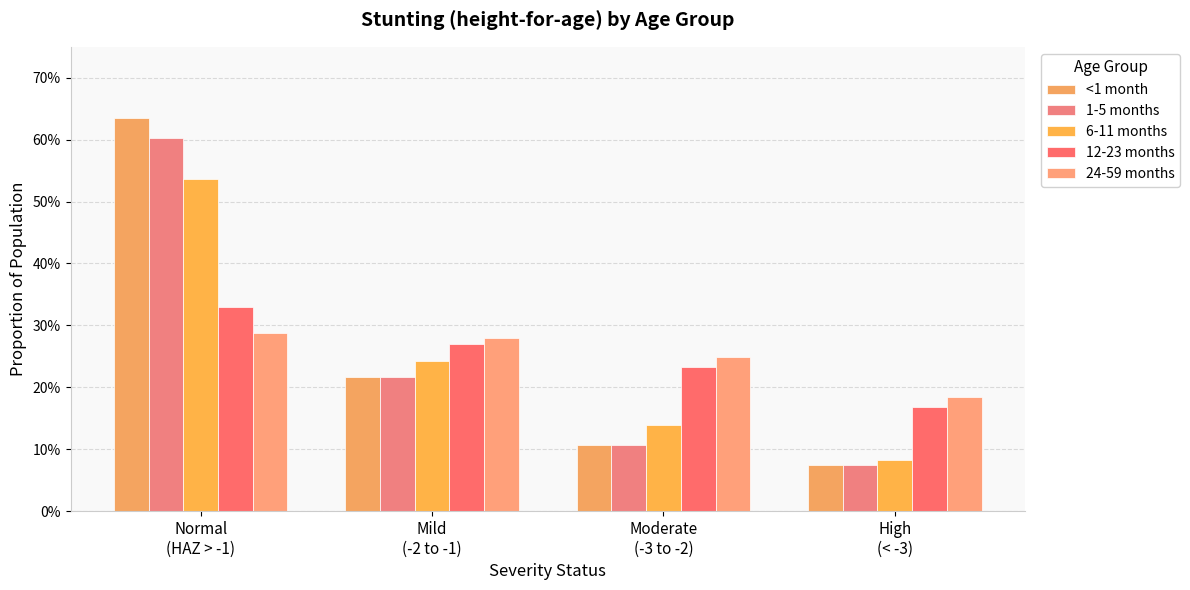

Does the chart contain stacked bars?

No